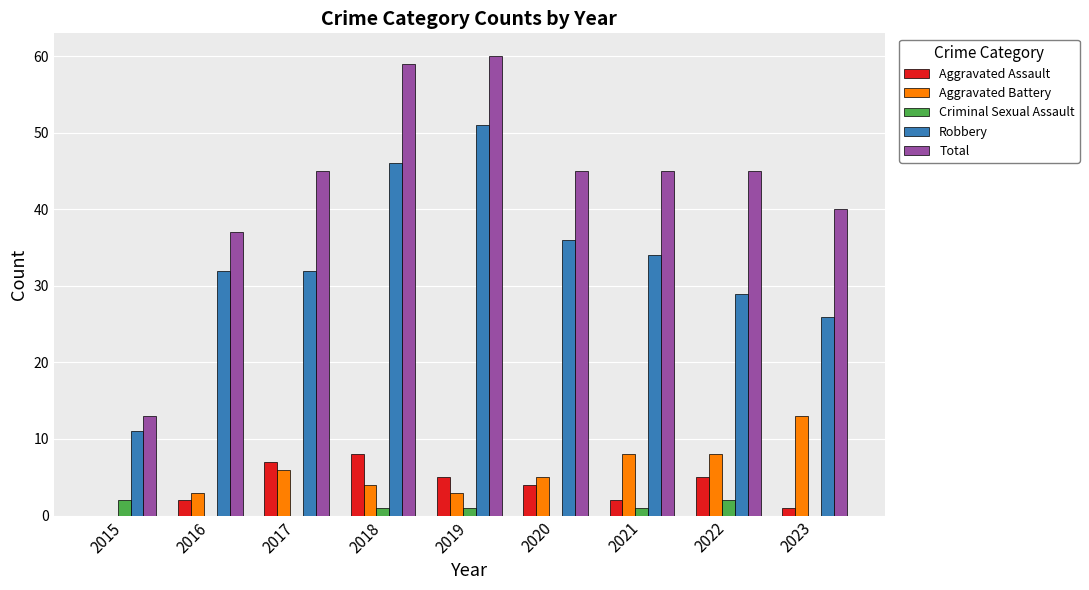

What is the average value of the Total series?

43